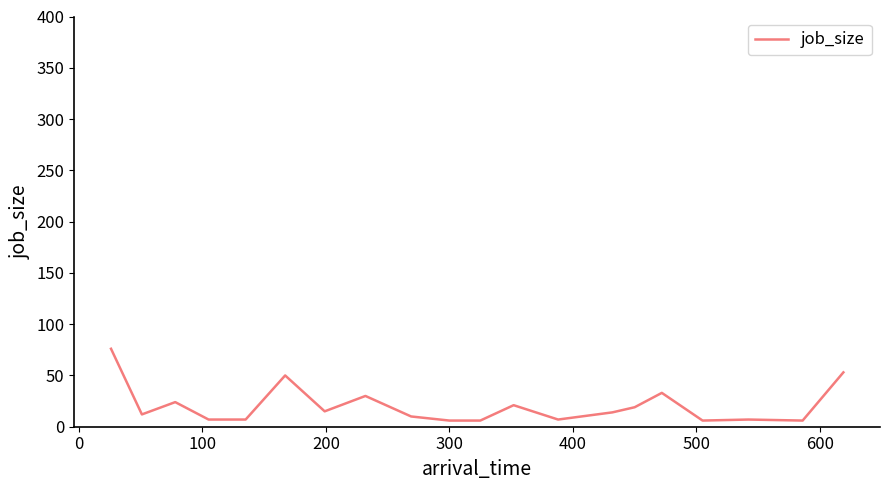

What is the difference between the second highest and minimum values?

47